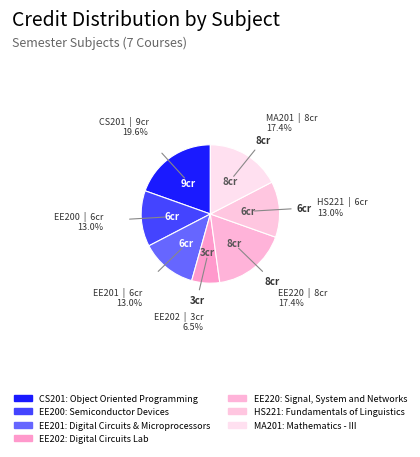

How many slices are in this pie chart?

7